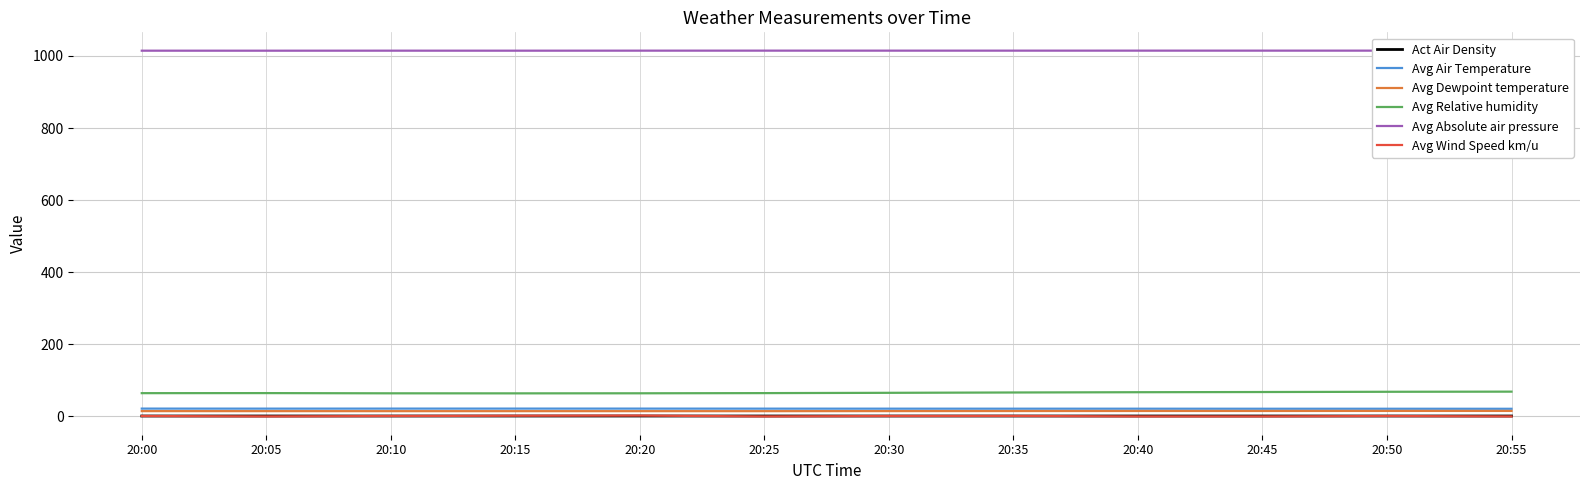

At which category does the chart reach its peak across all series?

20:55